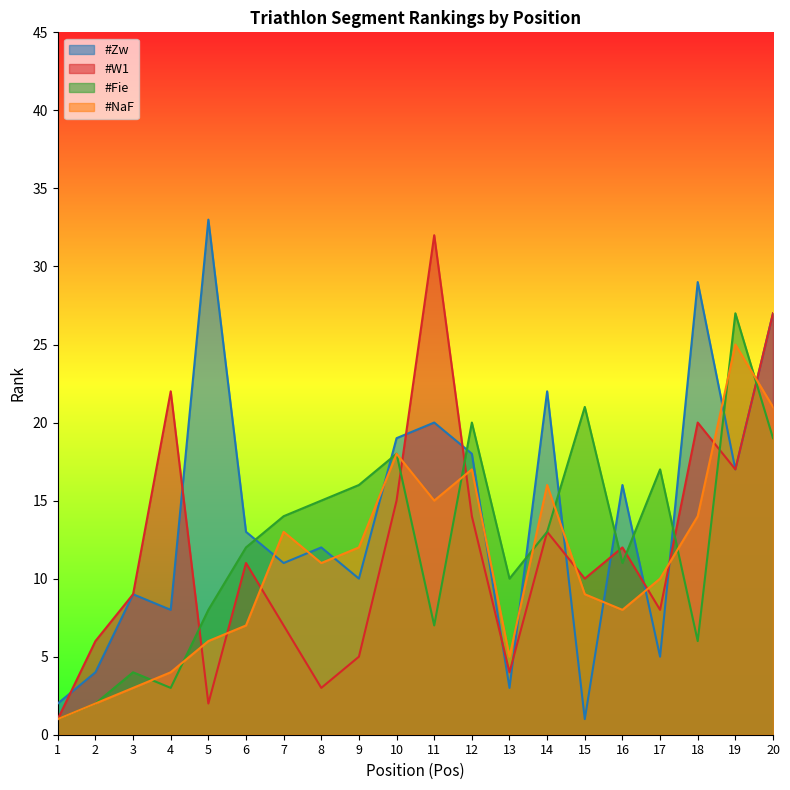

Reading right to left, what are all the values shown in this chart?

#Zw: 27	17	29	5	16	1	22	3	18	20	19	10	12	11	13	33	8	9	4	2
#W1: 27	17	20	8	12	10	13	4	14	32	15	5	3	7	11	2	22	9	6	1
#Fie: 19	27	6	17	11	21	13	10	20	7	18	16	15	14	12	8	3	4	2	1
#NaF: 21	25	14	10	8	9	16	5	17	15	18	12	11	13	7	6	4	3	2	1